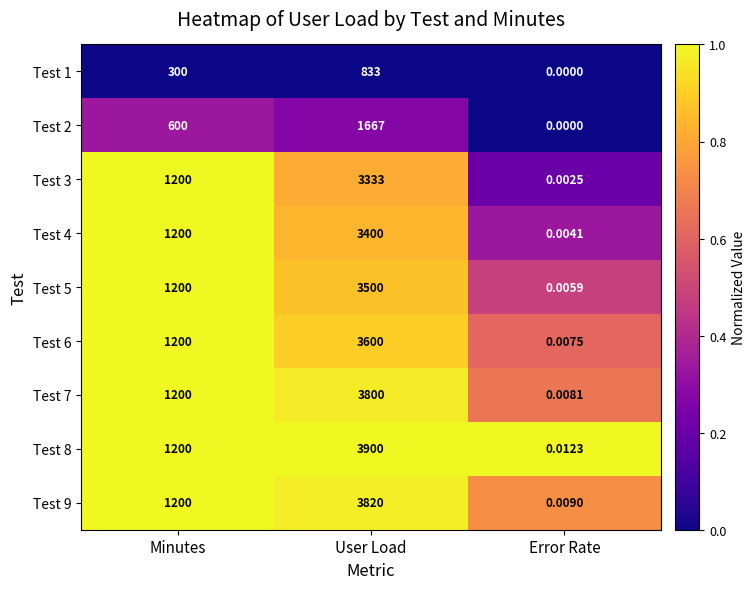

Which category has the lowest value across all series?

Error Rate